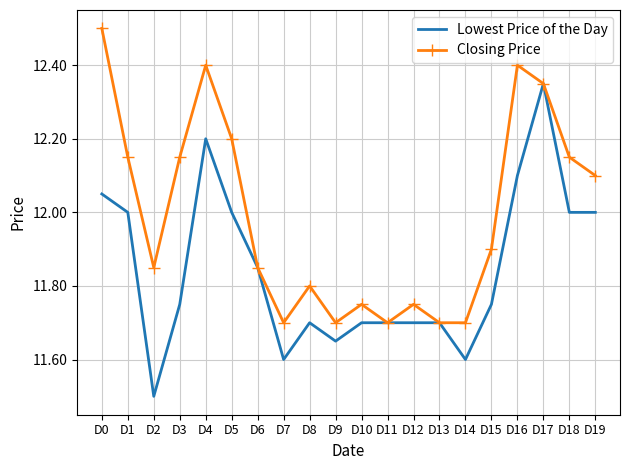

List the series in order of their peak value, lowest first.

Lowest Price of the Day, Closing Price